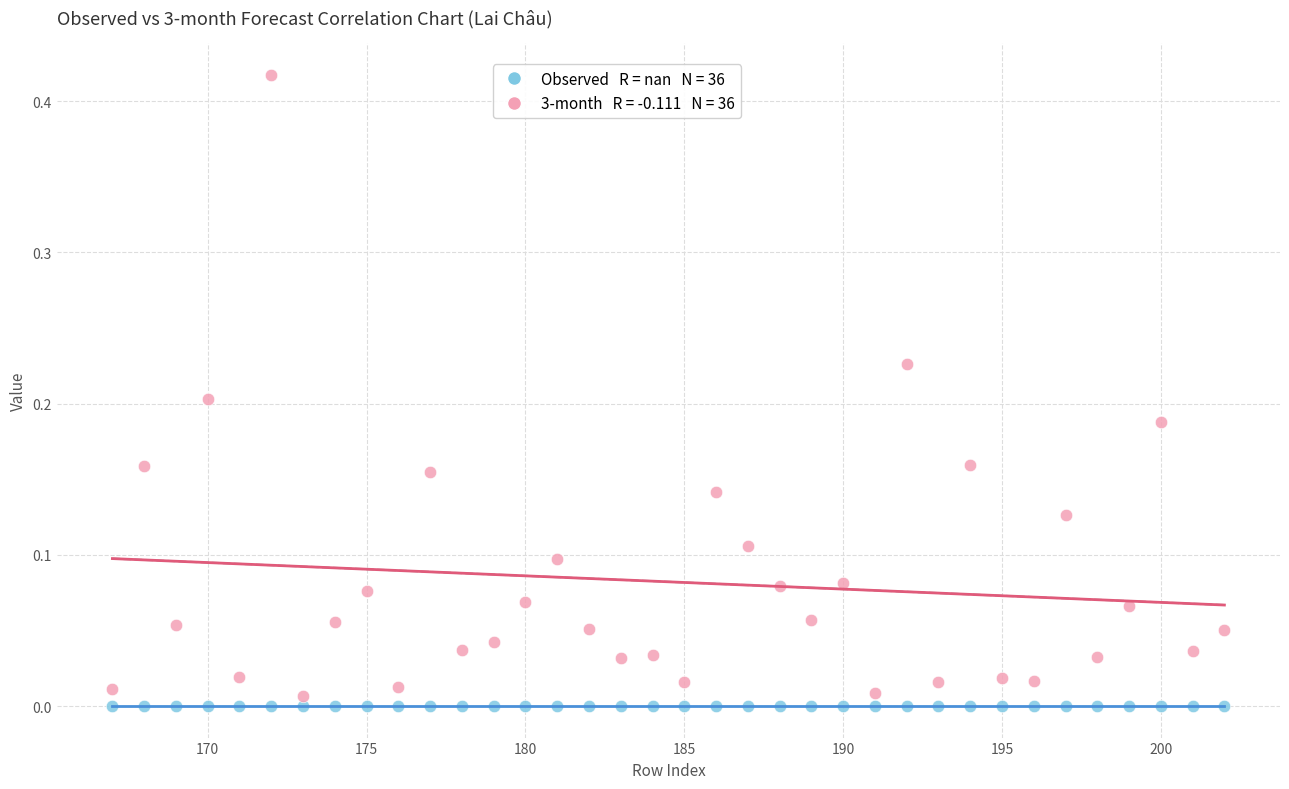

Count the number of points in this scatter plot.

72